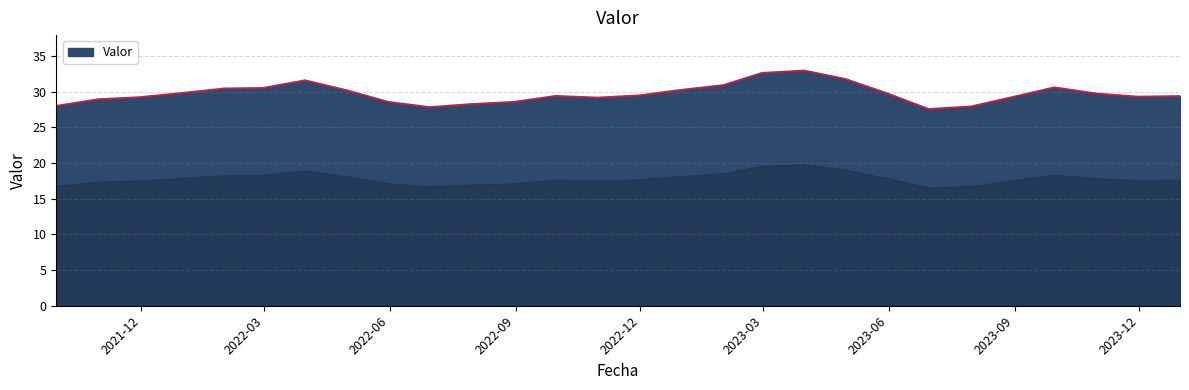

What is the minimum value shown in the chart?

27.6